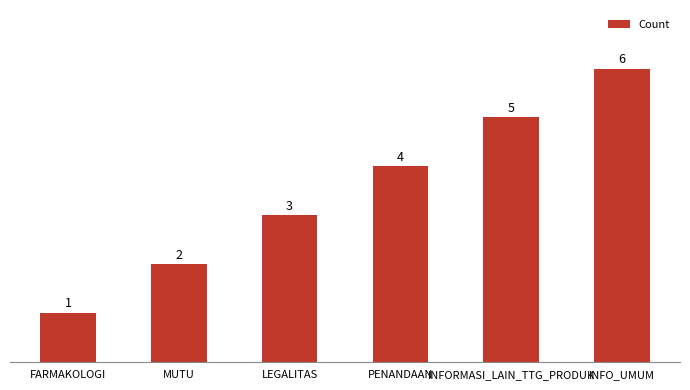

How many bars are there in total?

6